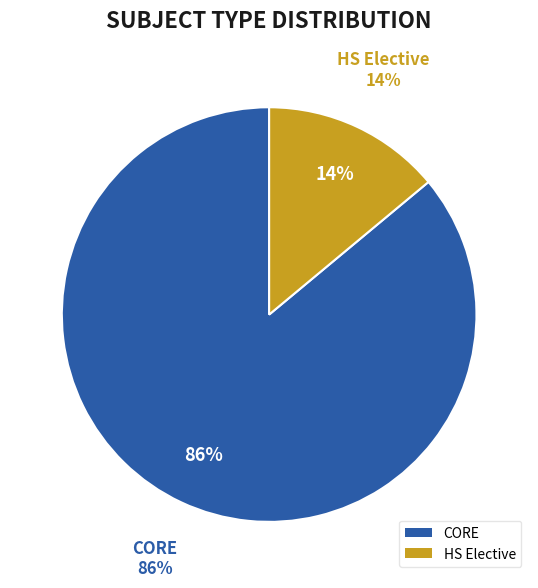

Count the number of slices in the pie.

2